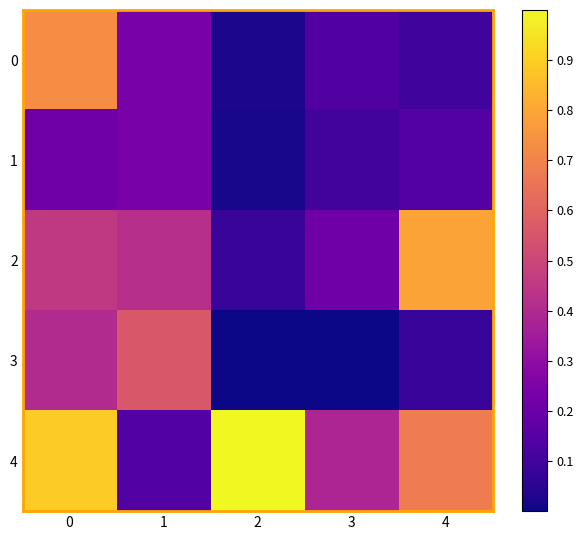

What is the maximum value shown in the chart?

1.0